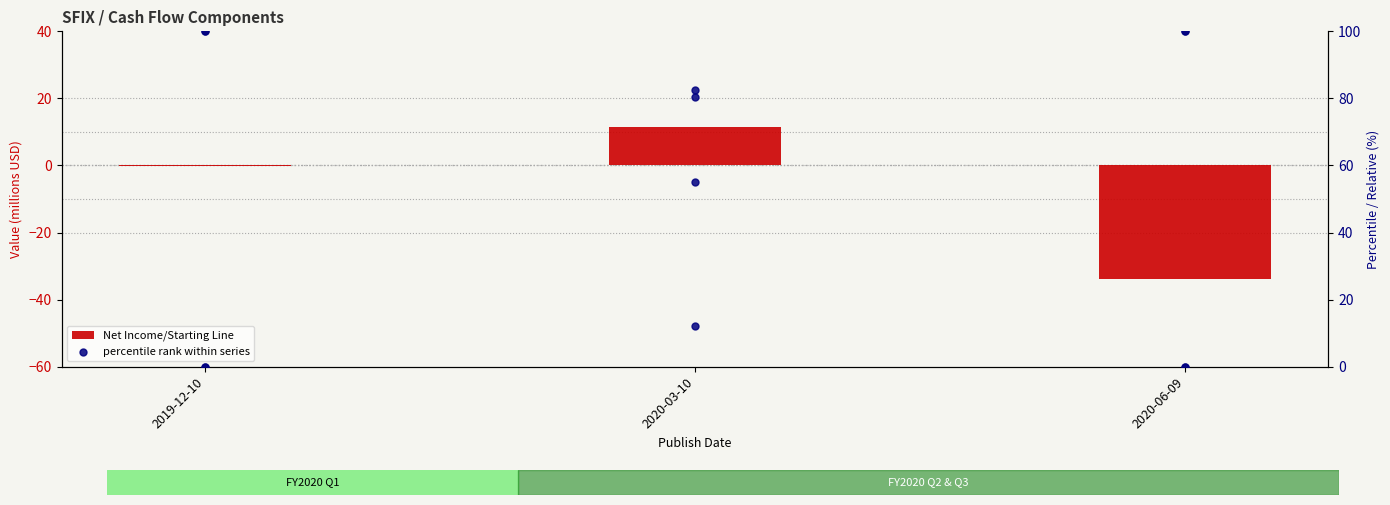

Which series reaches the minimum Y coordinate?

Net Income/Starting Line